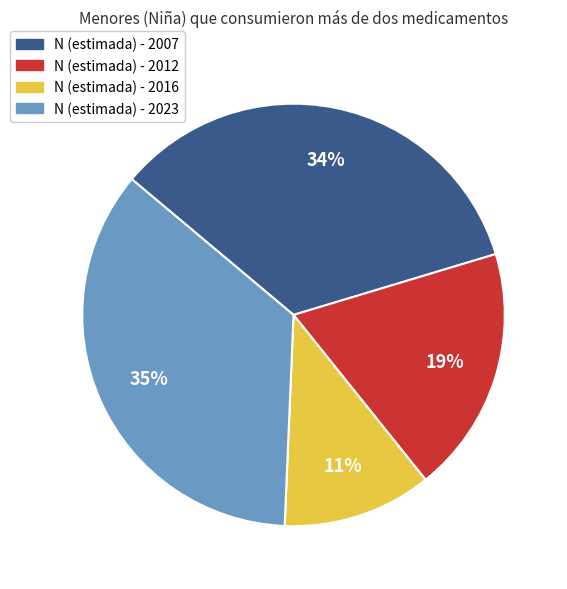

To the nearest percent, what is the average slice percentage?

25%